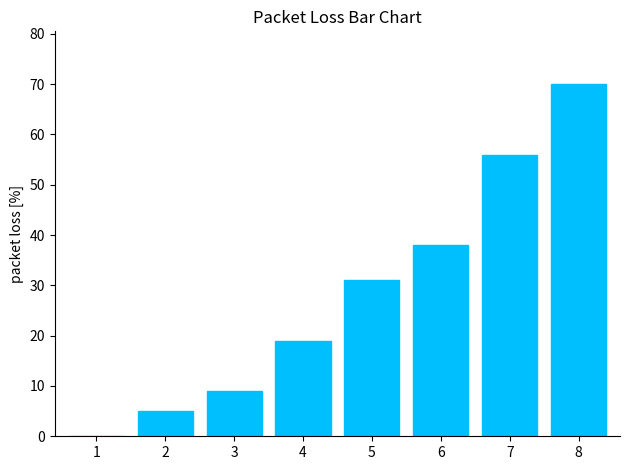

Are the bars horizontal?

No